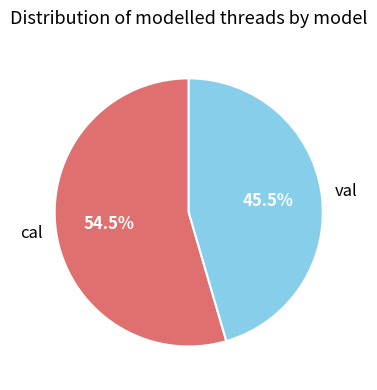

Between cal and val, which is larger?

cal